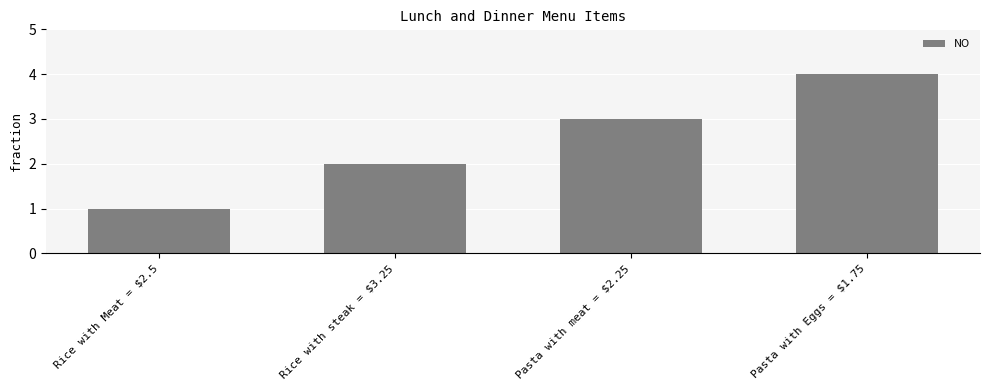

What position from the left is Pasta with meat = $2.25?

3